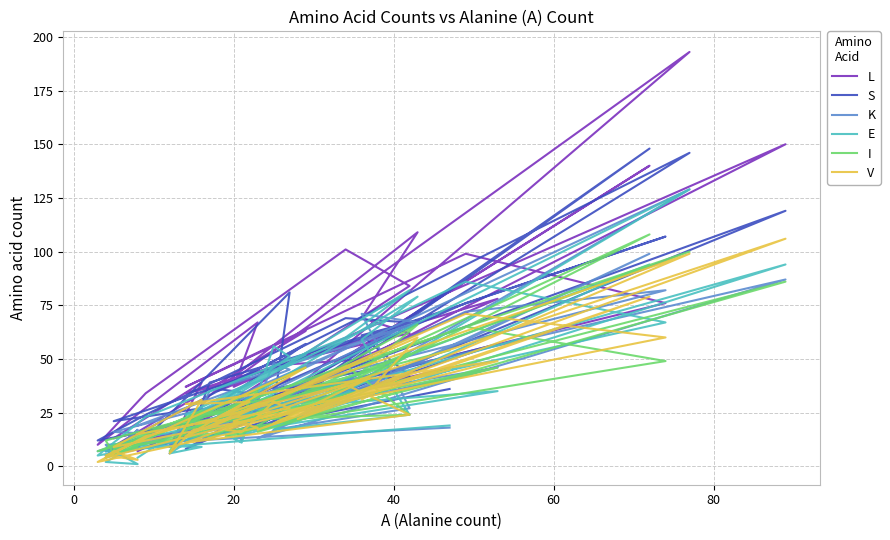

Where do V and L first cross each other?

0 and 20